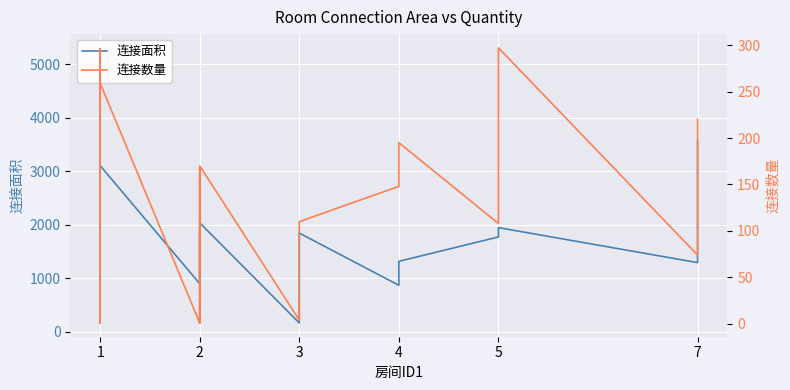

How many distinct data groups are displayed?

2